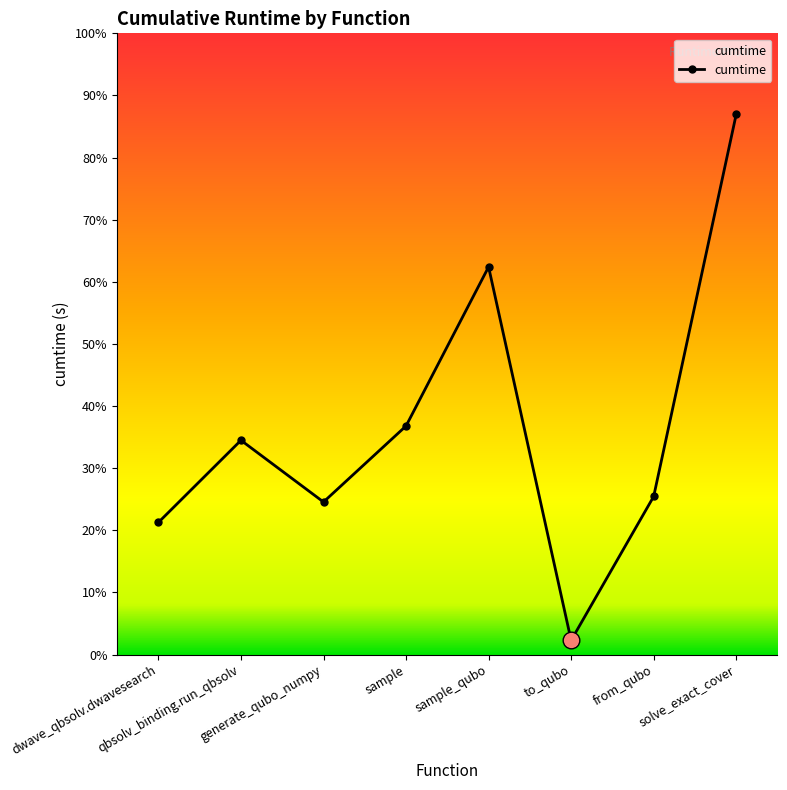

What is the label of the 1st point from the left?

dwave_qbsolv.dwavesearch